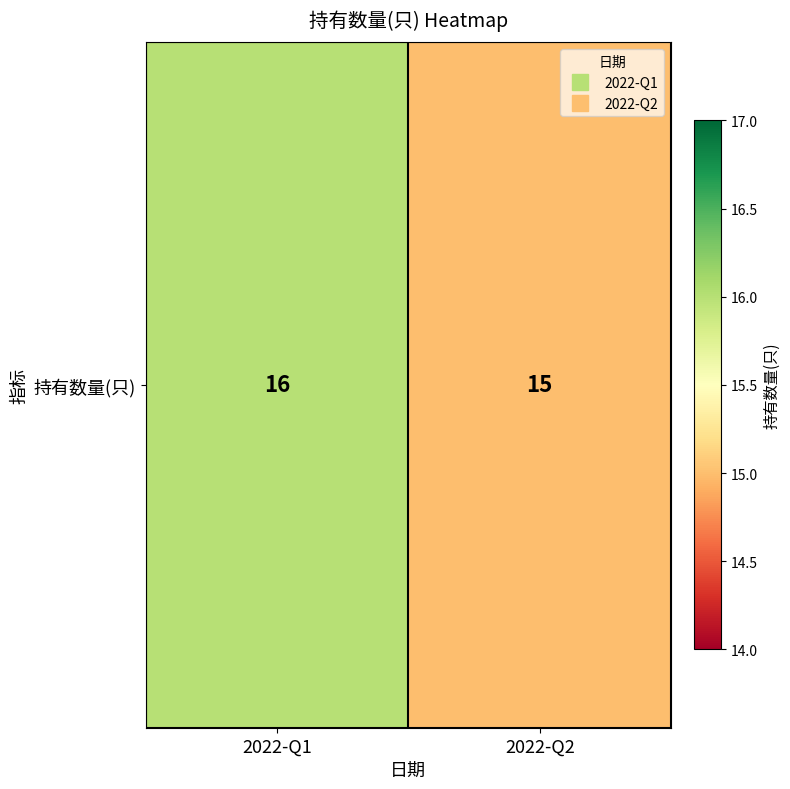

What is the change in value from 2022-Q1 to 2022-Q2?

-1